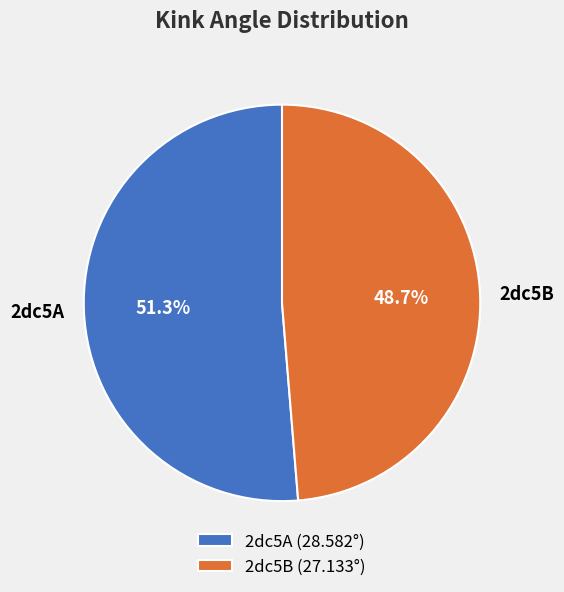

Which slice is the largest?

2dc5A